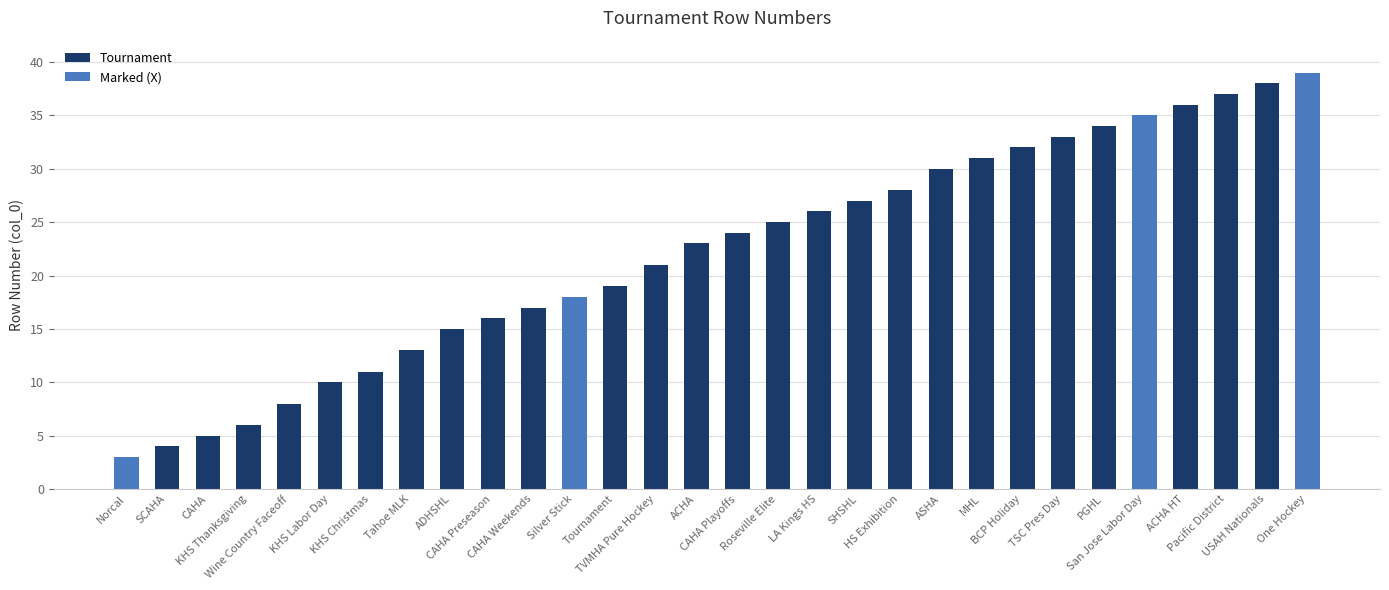

Reading left to right, list all the values displayed in this chart.

Norcal=3	SCAHA=4	CAHA=5	KHS Thanksgiving=6	Wine Country Faceoff=8	KHS Labor Day=10	KHS Christmas=11	Tahoe MLK=13	ADHSHL=15	CAHA Preseason=16	CAHA Weekends=17	Silver Stick=18	Tournament=19	TVMHA Pure Hockey=21	ACHA=23	CAHA Playoffs=24	Roseville Elite=25	LA Kings HS=26	SHSHL=27	HS Exhibition=28	ASHA=30	MHL=31	BCP Holiday=32	TSC Pres Day=33	PGHL=34	San Jose Labor Day=35	ACHA HT=36	Pacific District=37	USAH Nationals=38	One Hockey=39